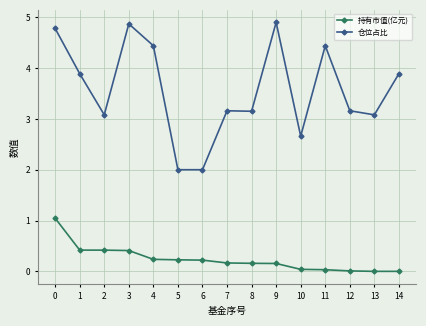

What is the sum of the 仓位占比 values at 4 and 14?

8.3